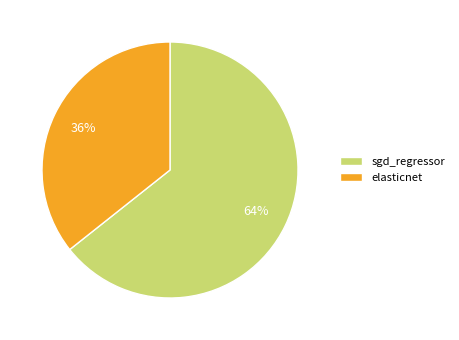

To the nearest percent, what portion does elasticnet represent?

36%